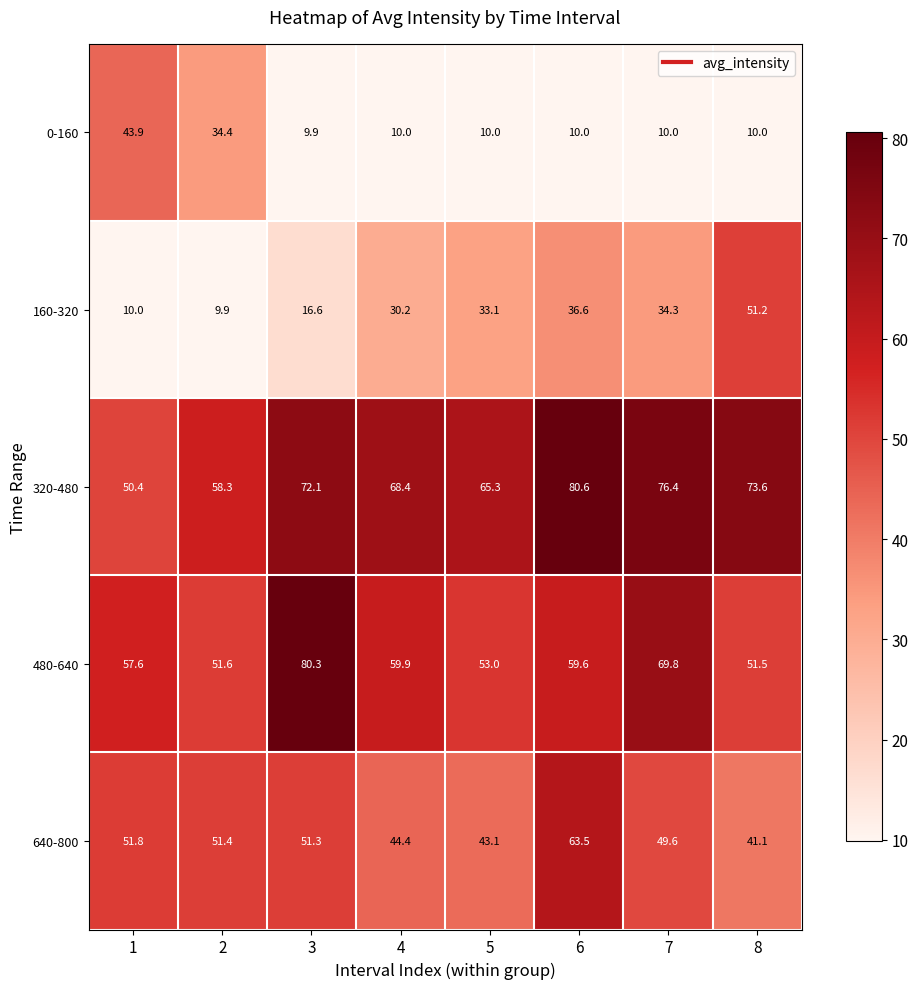

What is the average value of the 160-320 series?

27.7